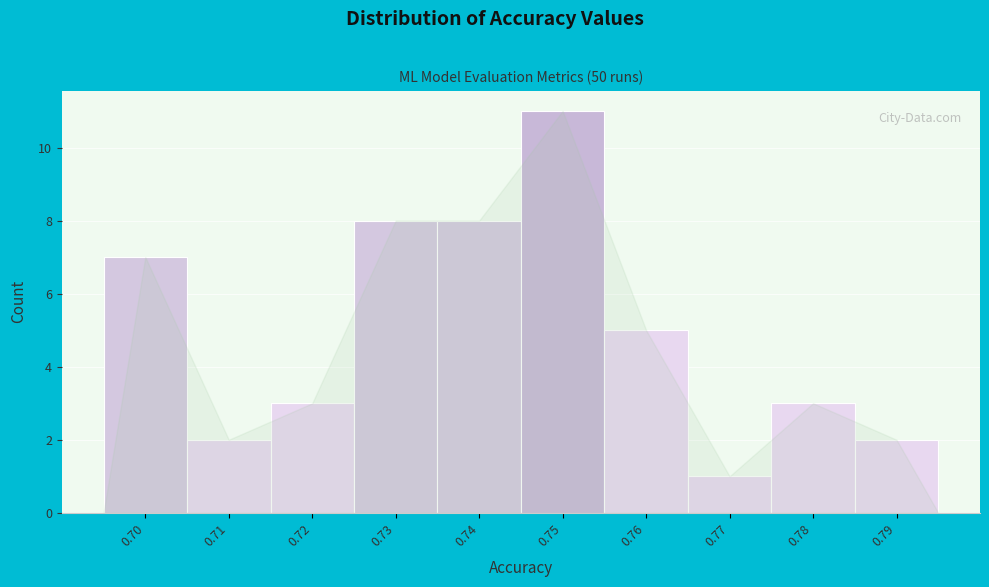

Reading left to right, extract all data points from this chart.

7	2	3	8	8	11	5	1	3	2